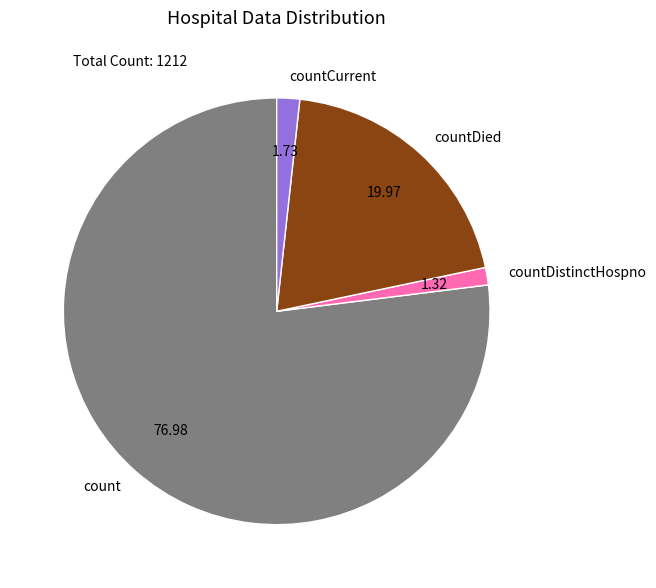

Combined, do count and countDied account for over 50%?

Yes